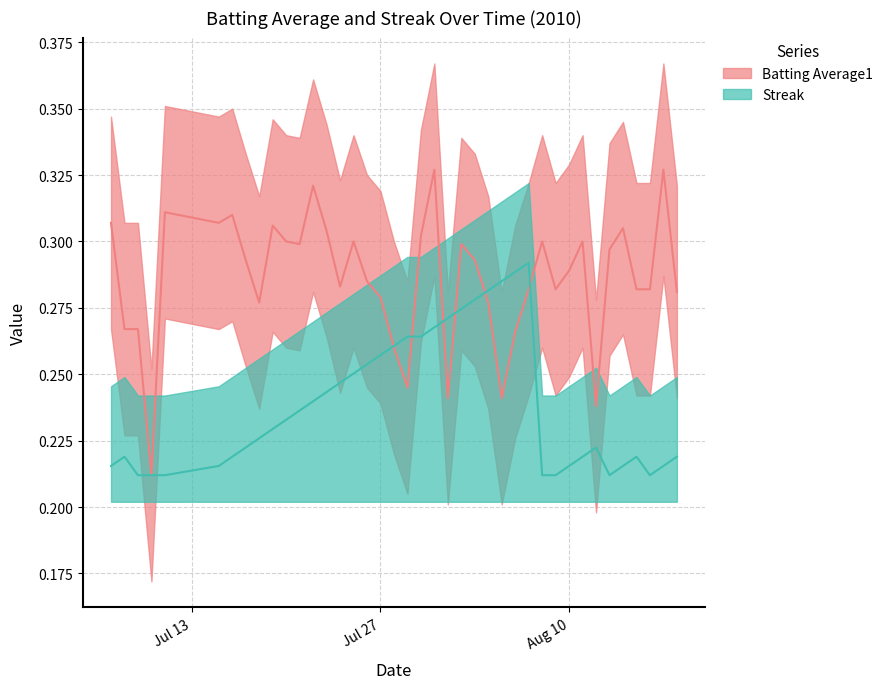

How many intersections are there between Streak and Batting Average1?

6